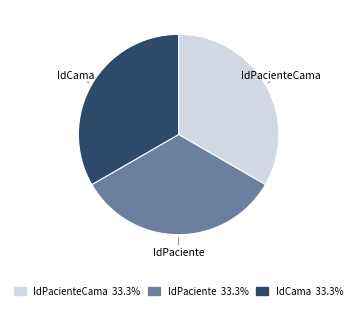

True or false: IdPaciente accounts for 43% of the total.

False